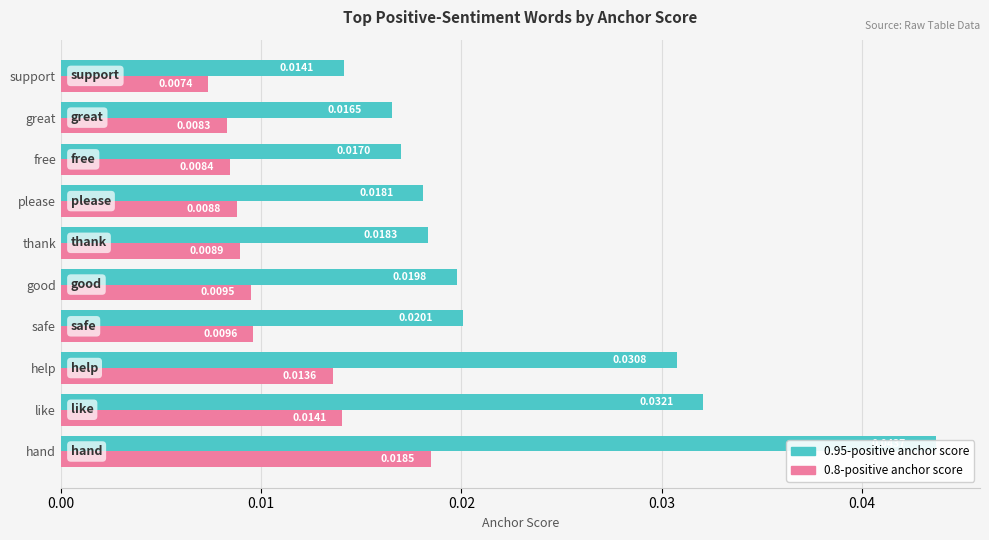

Which series has the largest total across all categories?

0.95-positive anchor score